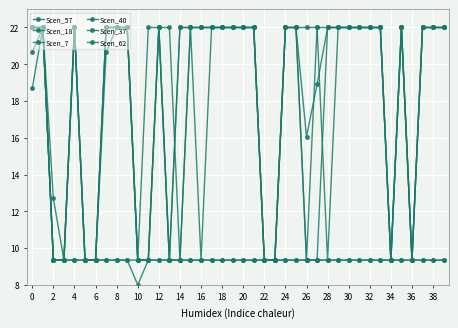

In Scen_40, how many points are lower than both neighbors (excluding endpoints)?

1